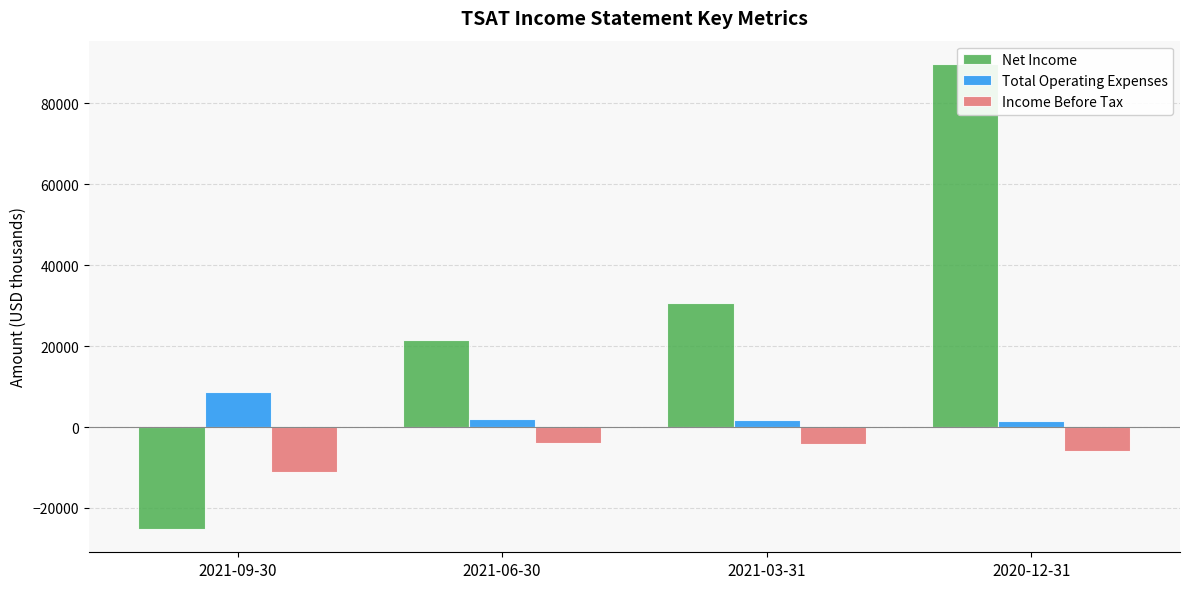

How many bars are there in each group?

3